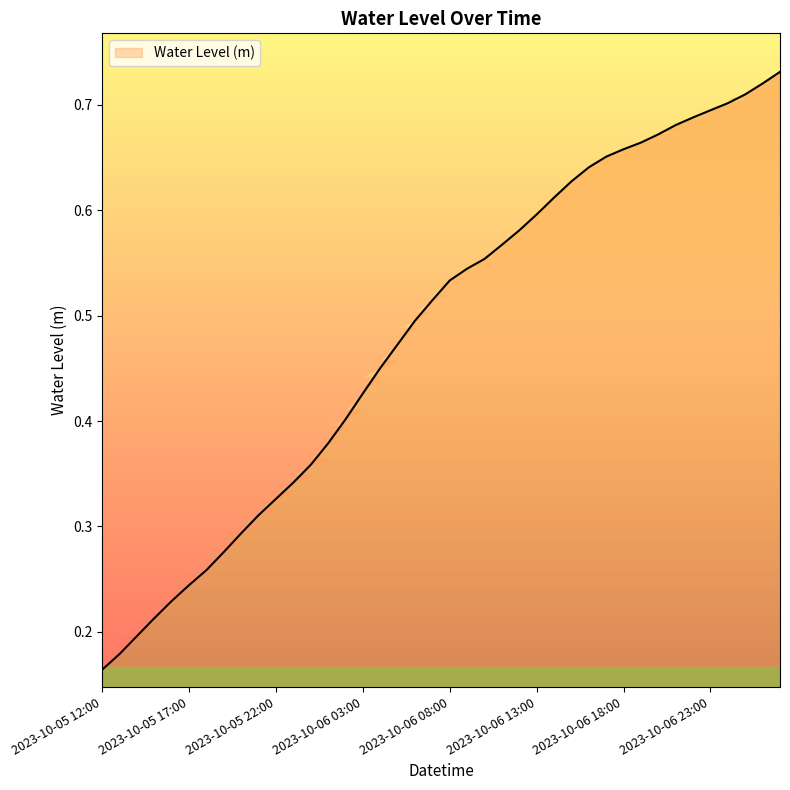

What is the label of the 10th point from the left?

2023-10-05 21:00